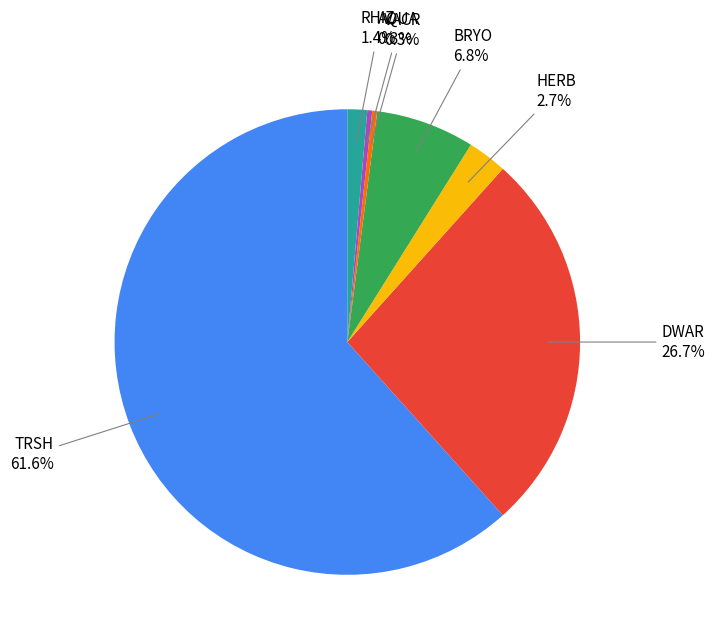

Is there a majority slice in this chart?

Yes